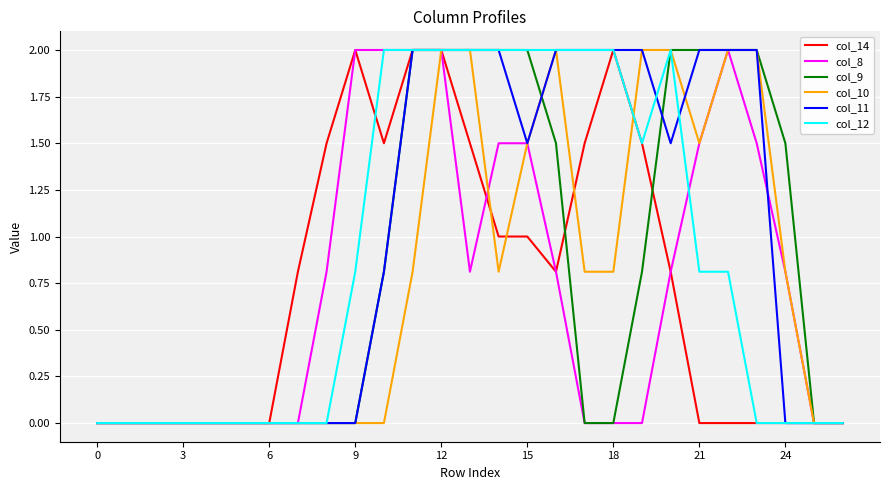

What is the maximum value shown in the chart?

2.0